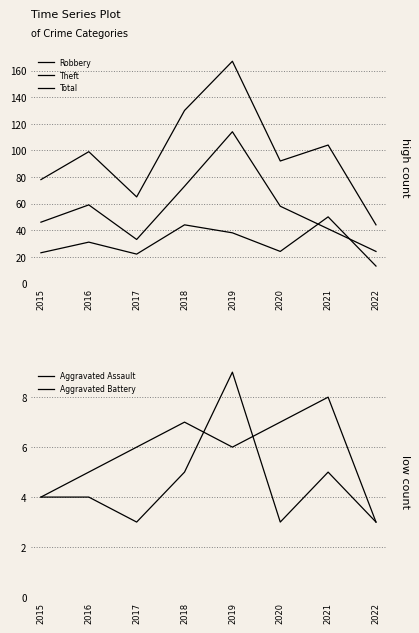

What are all the series names shown in the legend?

Robbery, Theft, Total, Aggravated Assault, Aggravated Battery